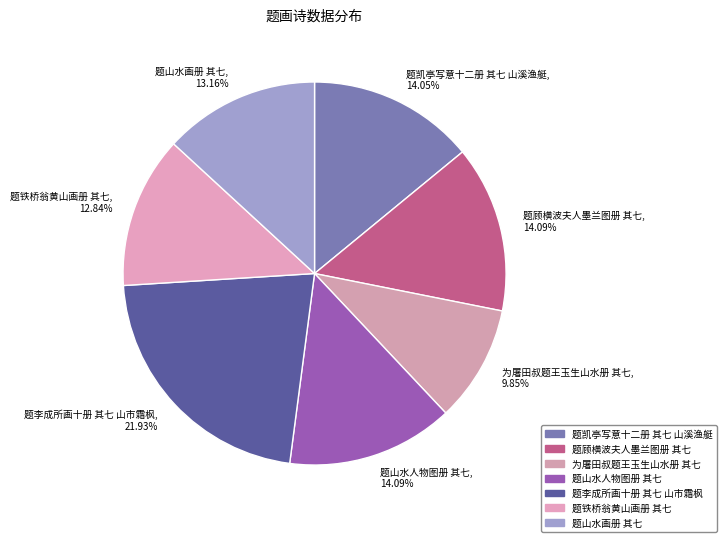

Is 题顾横波夫人墨兰图册 其七 the majority of the pie?

No